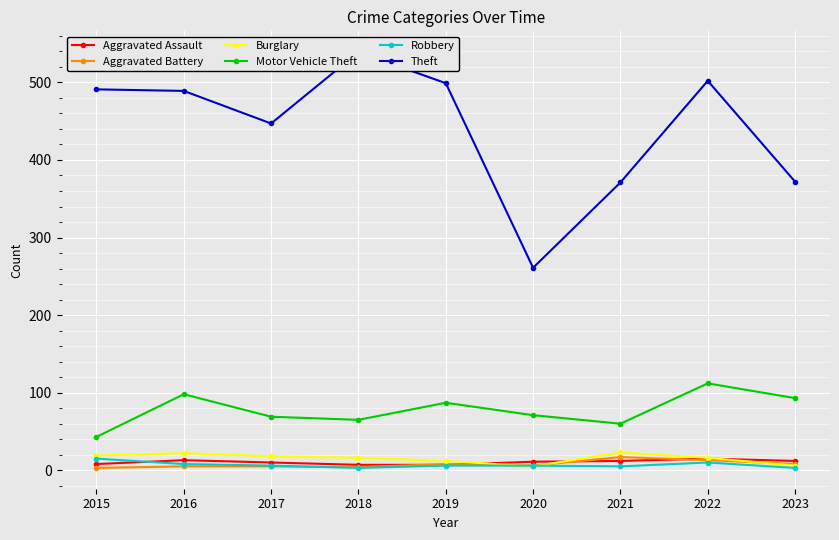

What are all the series names shown in the legend?

Aggravated Assault, Aggravated Battery, Burglary, Motor Vehicle Theft, Robbery, Theft